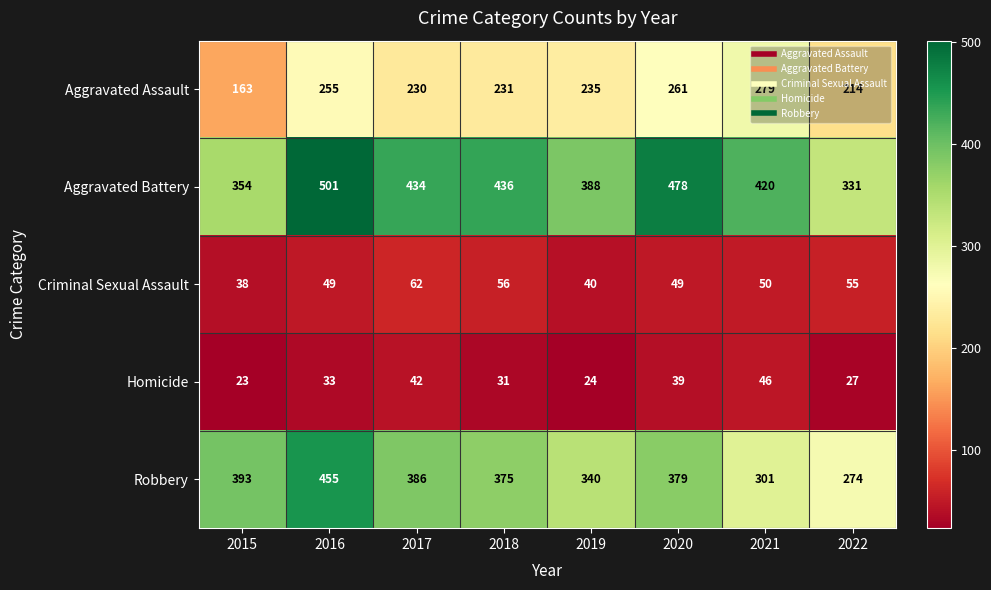

Which series has the widest spread of values?

Robbery